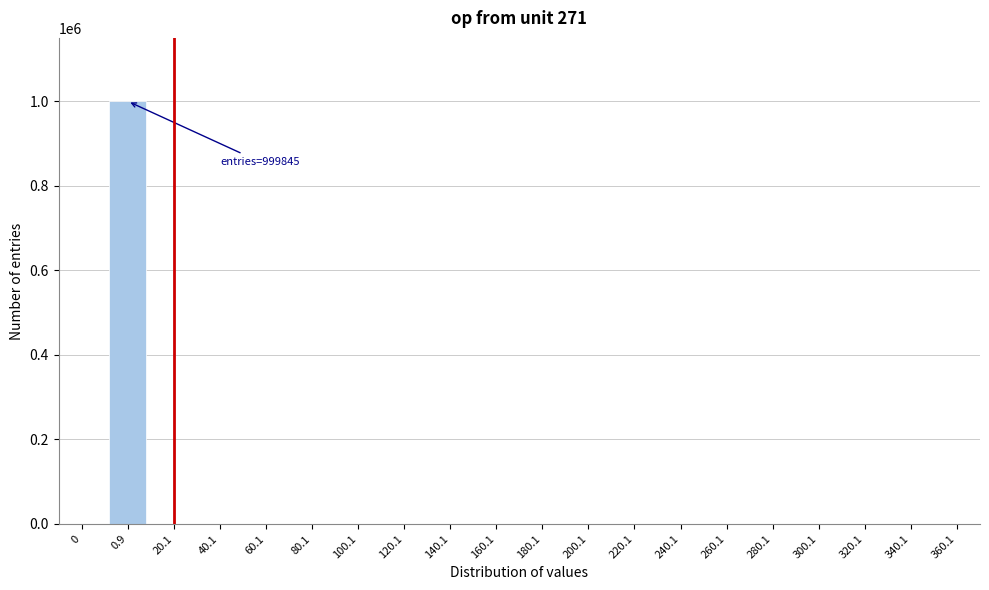

What is the sum of all values?

1000000